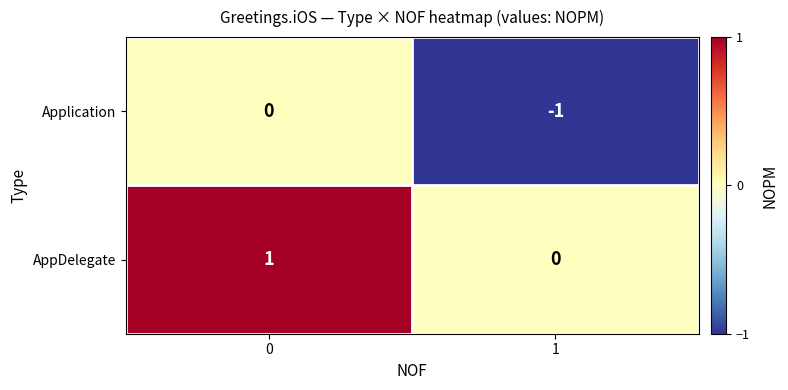

Which series has the largest total across all categories?

AppDelegate